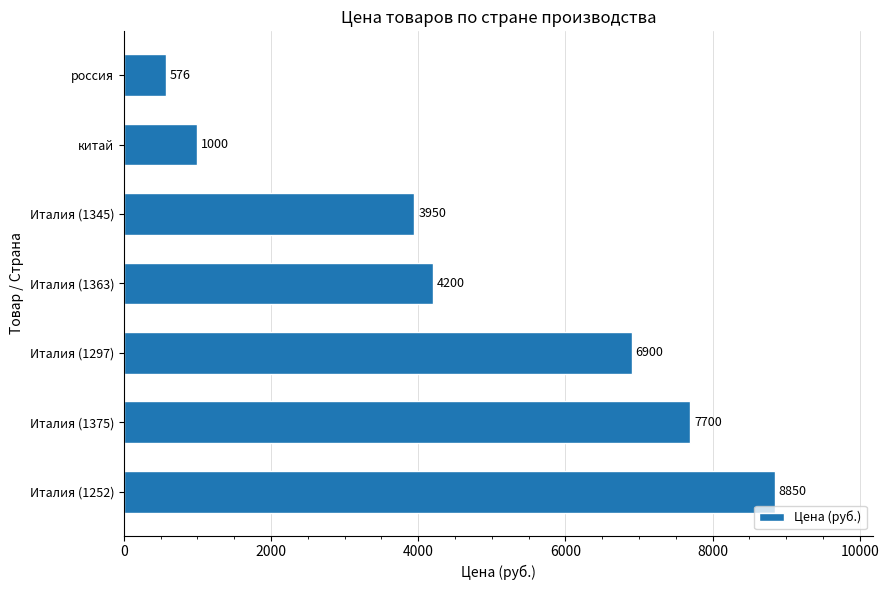

What is the average value?

4739